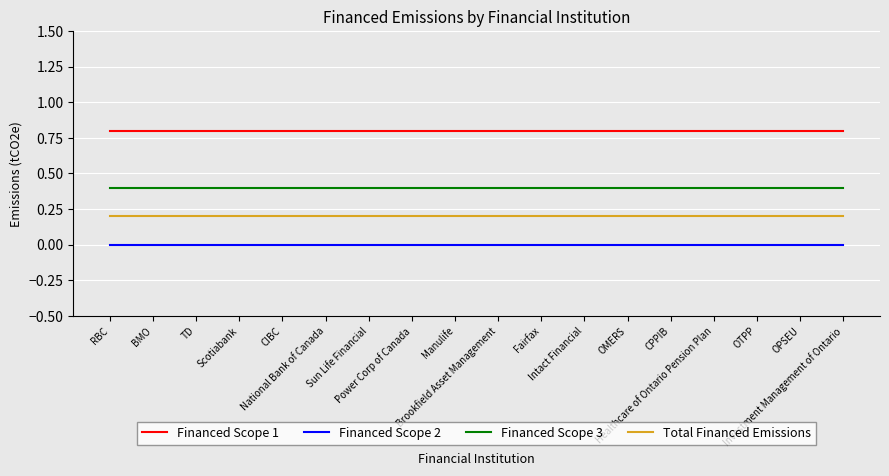

Which series has the largest total across all categories?

Financed Scope 1